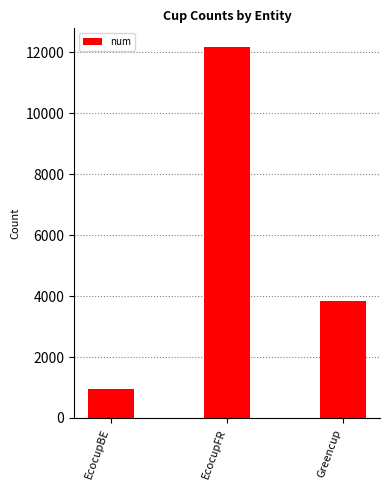

What is the value of the 1st bar from the left?

943